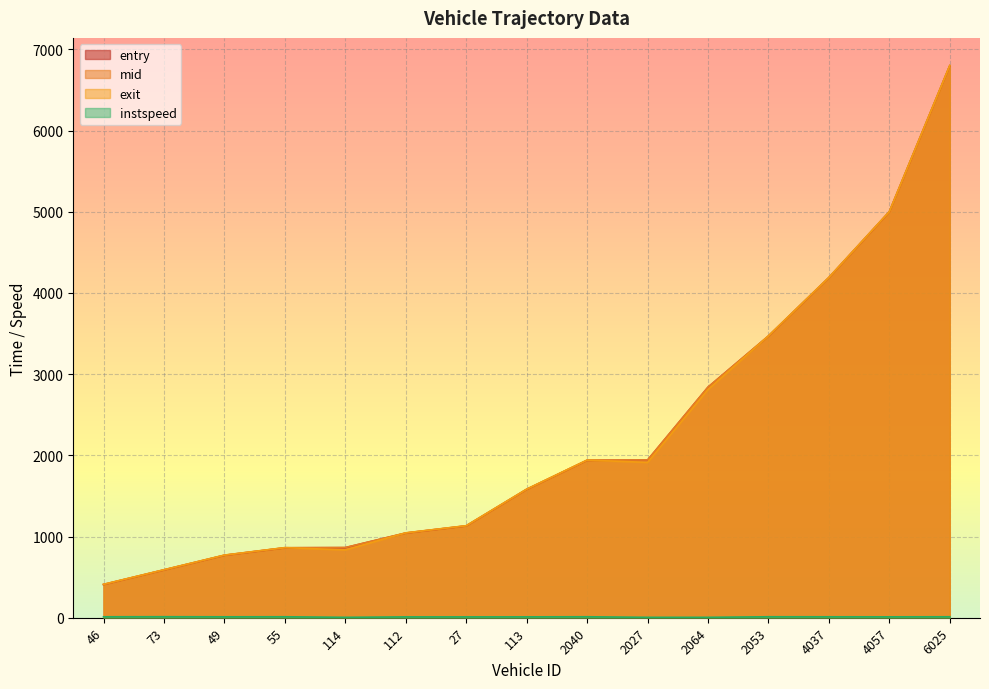

True or false: entry and instspeed cross at least once.

False